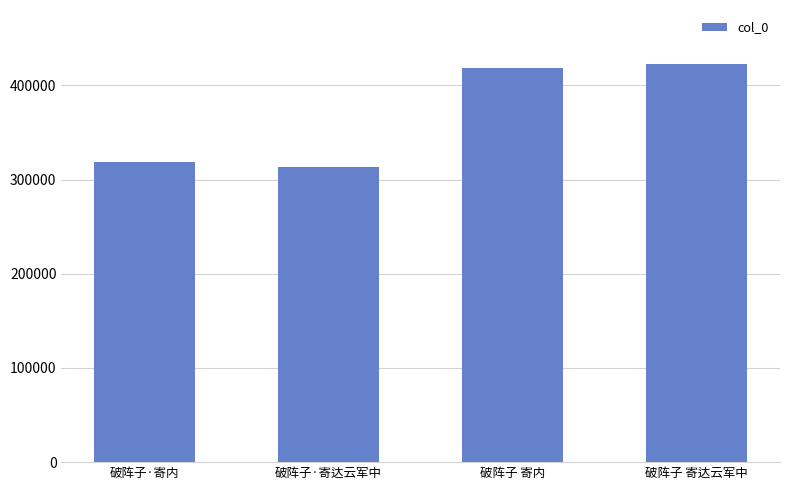

Rank the categories by value from highest to lowest.

破阵子 寄达云军中, 破阵子 寄内, 破阵子·寄内, 破阵子·寄达云军中